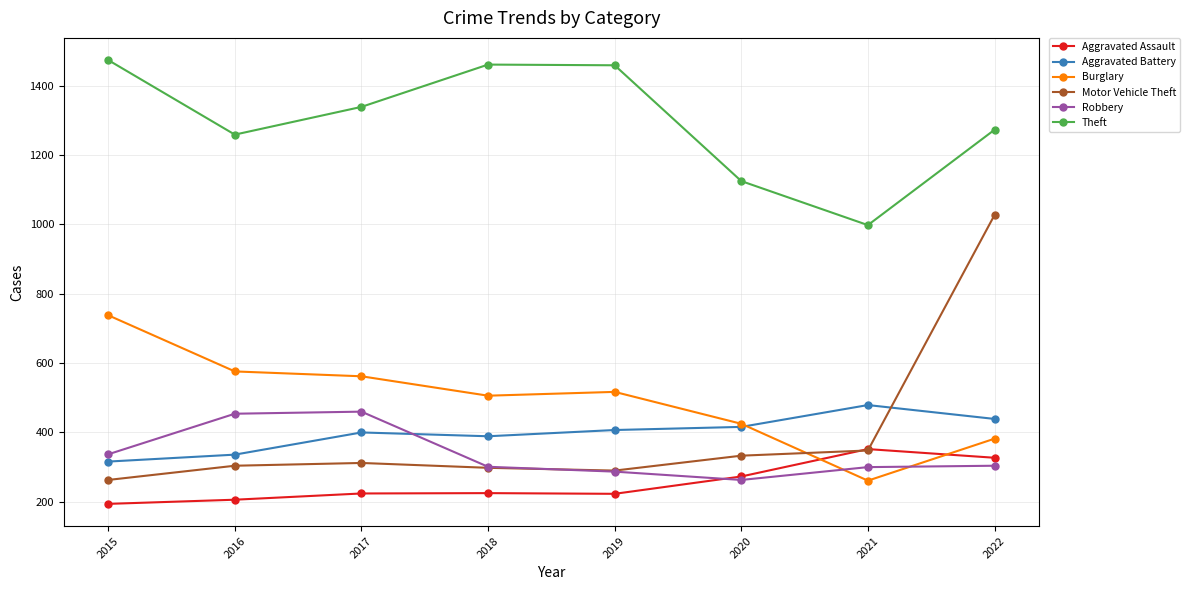

The Robbery series shows 301 at 2018. True or false?

True